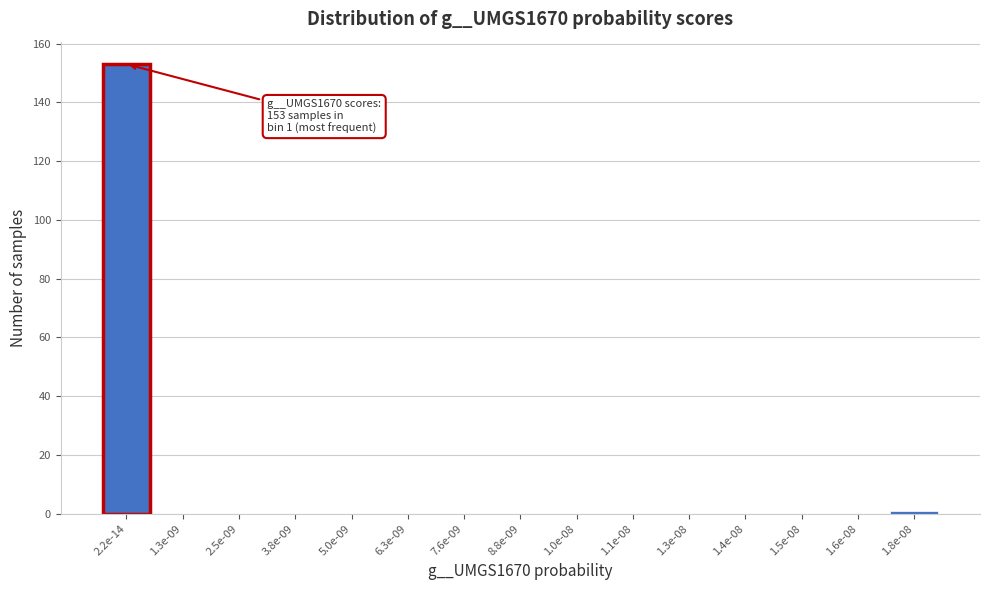

Reading right to left, extract all data points from this chart.

1.8e-08=1	1.6e-08=0	1.5e-08=0	1.4e-08=0	1.3e-08=0	1.1e-08=0	1.0e-08=0	8.8e-09=0	7.6e-09=0	6.3e-09=0	5.0e-09=0	3.8e-09=0	2.5e-09=0	1.3e-09=0	2.2e-14=153